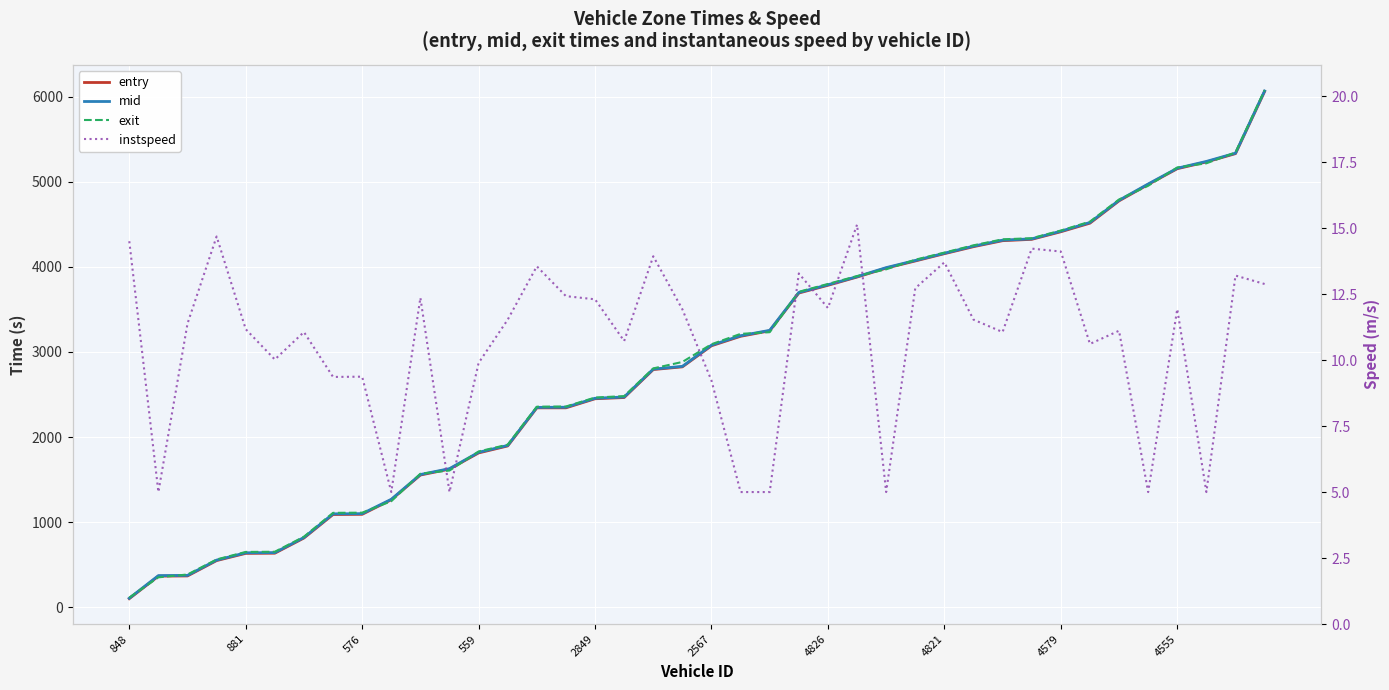

Between which two adjacent categories do entry and exit first intersect?

848 and 881